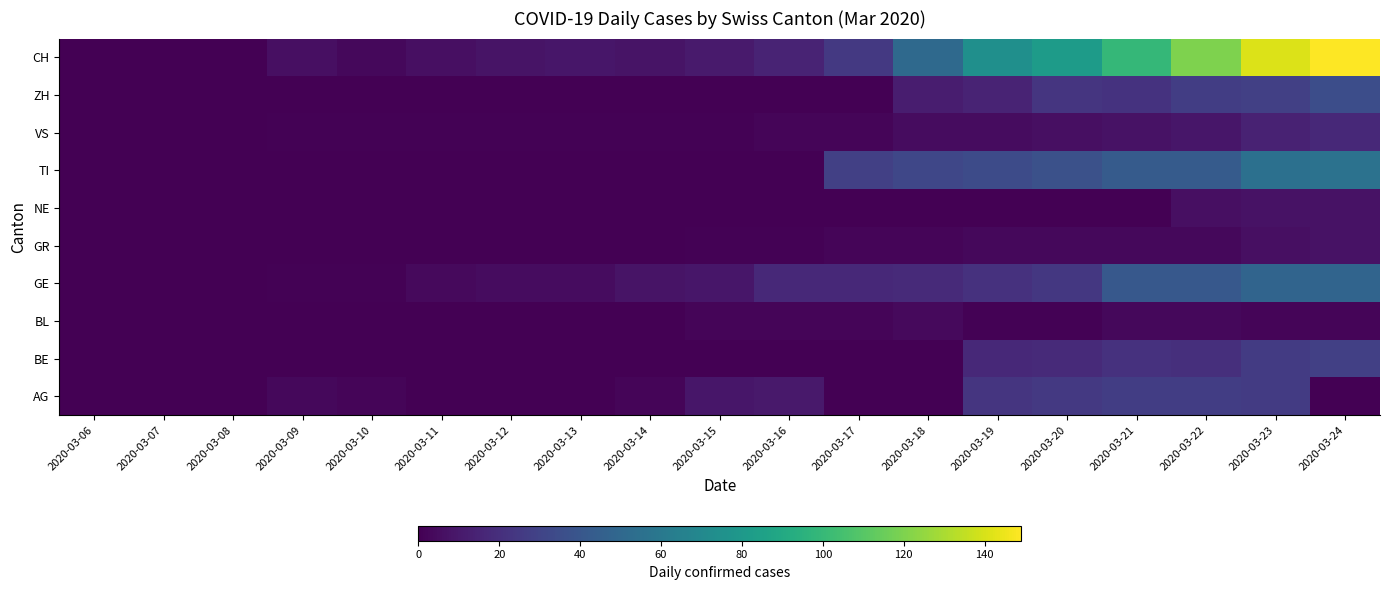

What is the total value across all series at 2020-03-14?

19